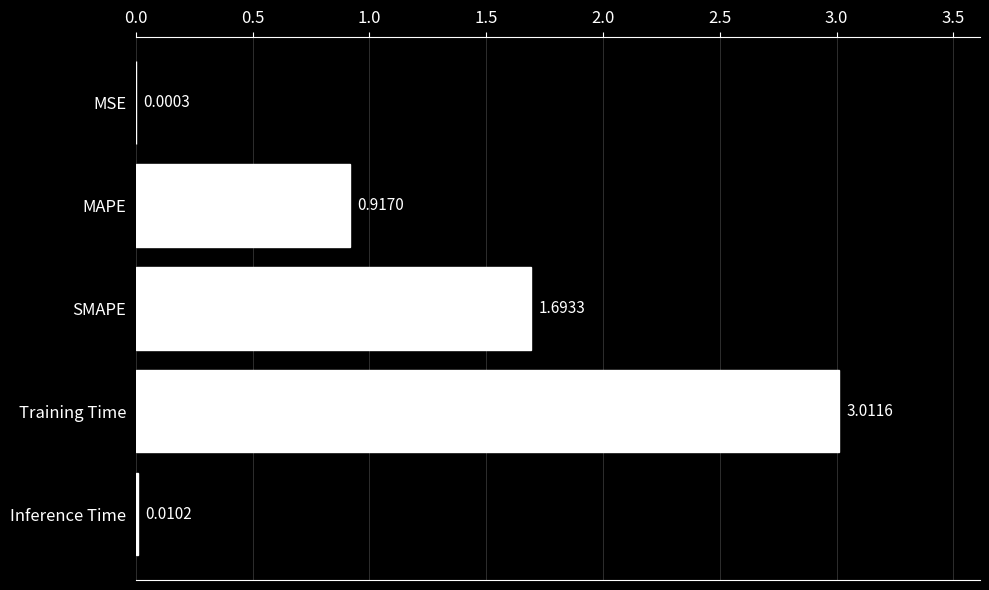

Where is the data nearest to the value 1?

MAPE